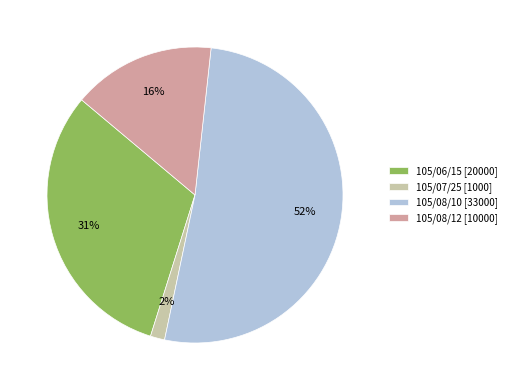

Which category has the biggest portion of the pie?

105/08/10 [33000]